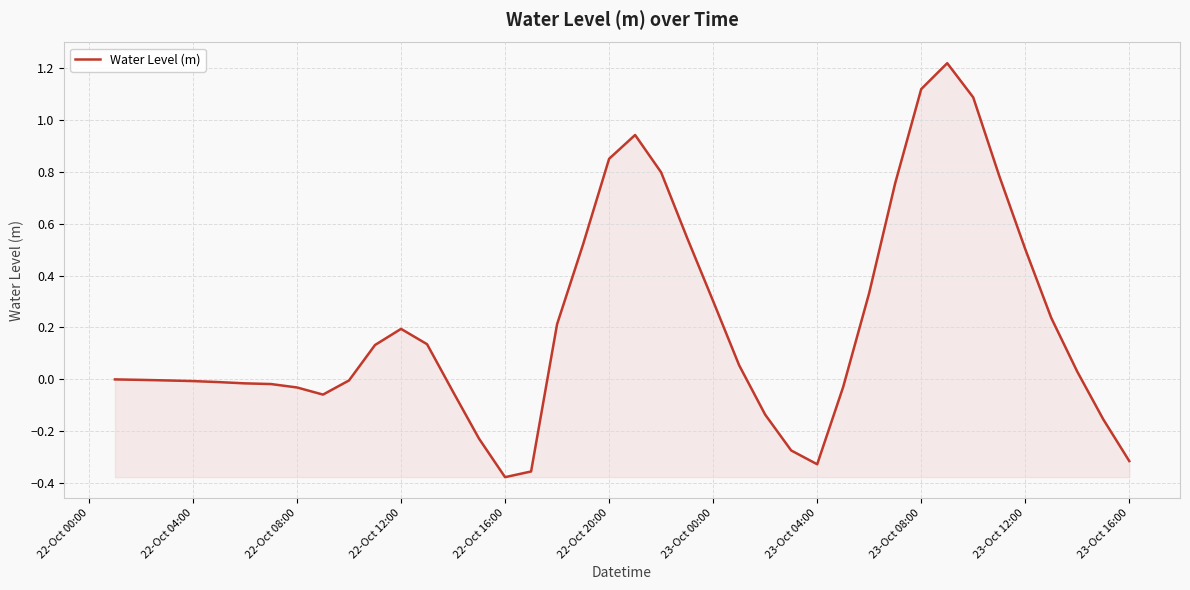

How many lines are shown in the chart?

1